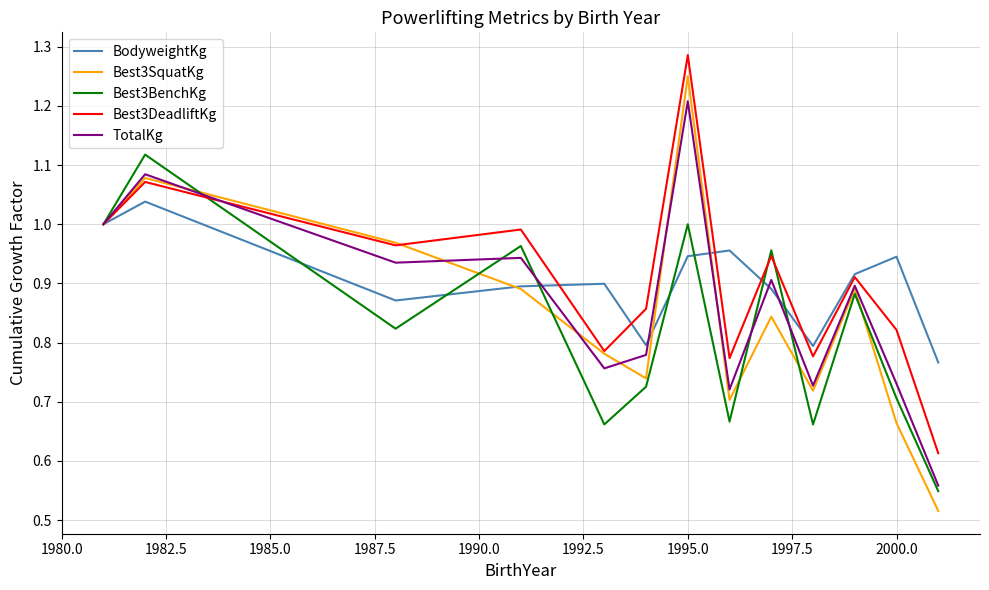

True or false: BodyweightKg and Best3DeadliftKg intersect in this chart.

True